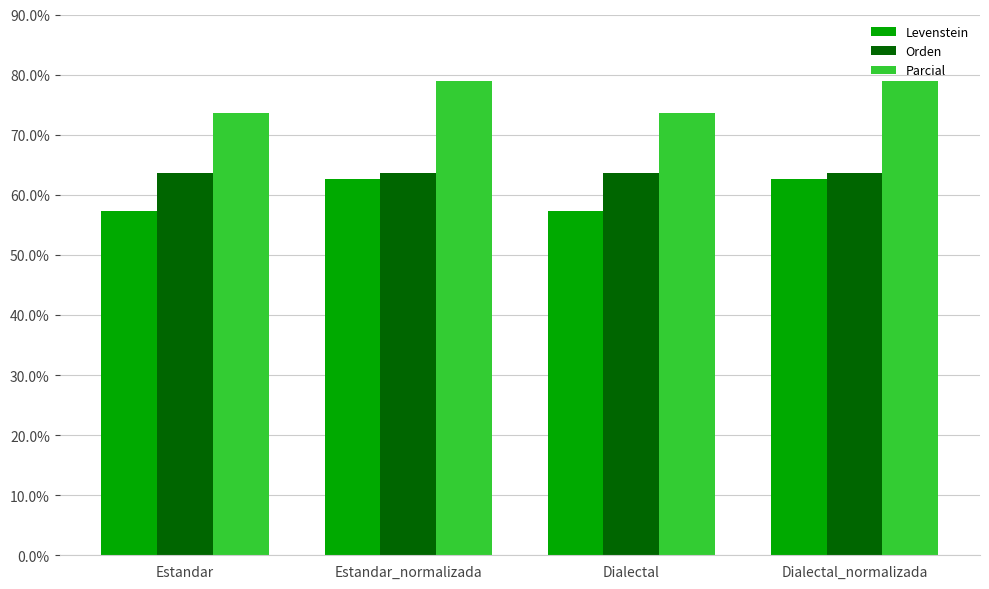

The value of Parcial at Estandar_normalizada is 79.0. True or false?

True